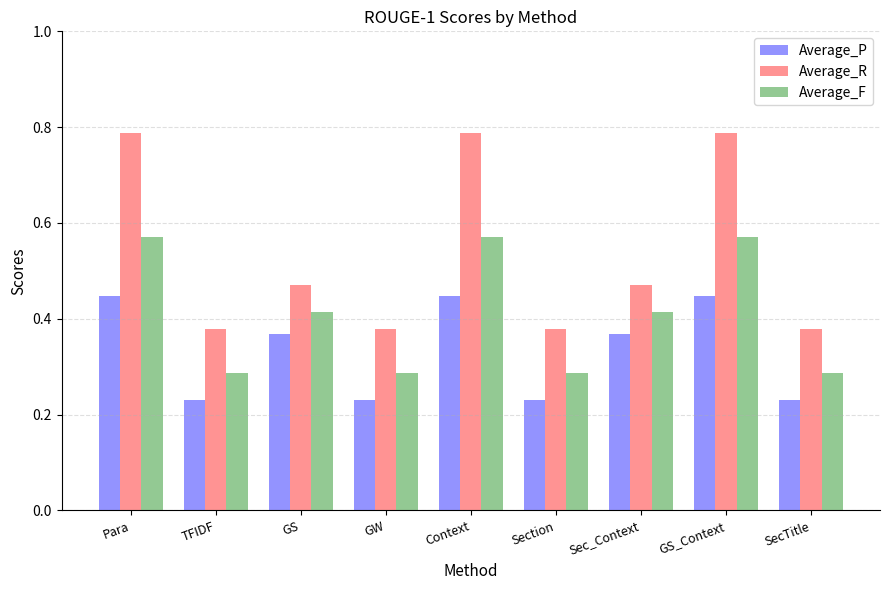

Which series has the largest range (max minus min)?

Average_R